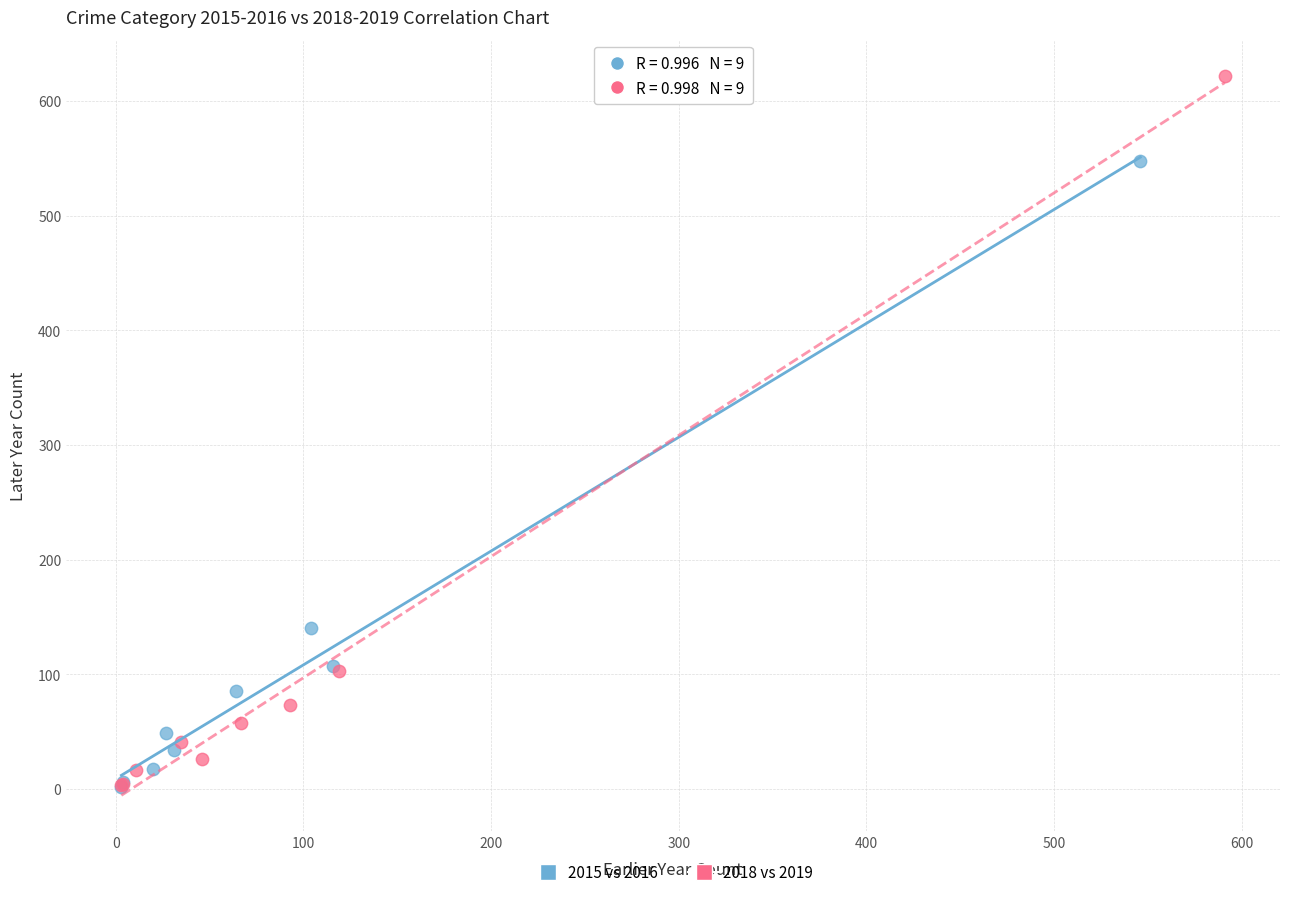

Which series reaches the maximum Y coordinate?

2018 vs 2019